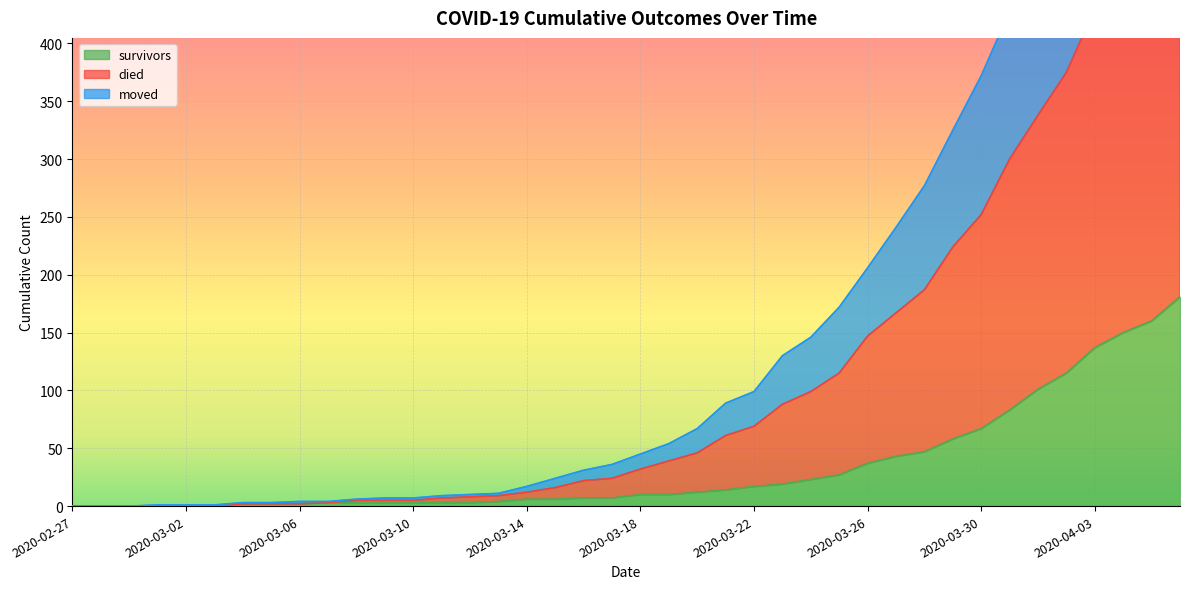

What position from the right is 2020-04-03?

4